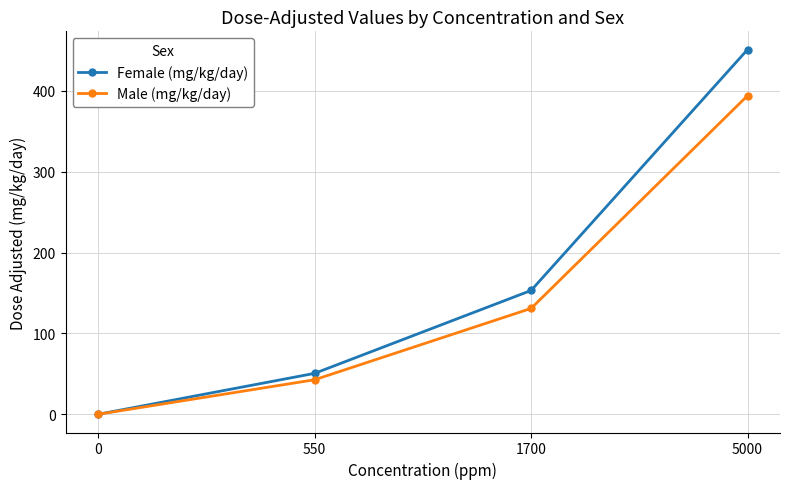

What is the difference between the second highest and minimum values in the Female (mg/kg/day) series?

153.1